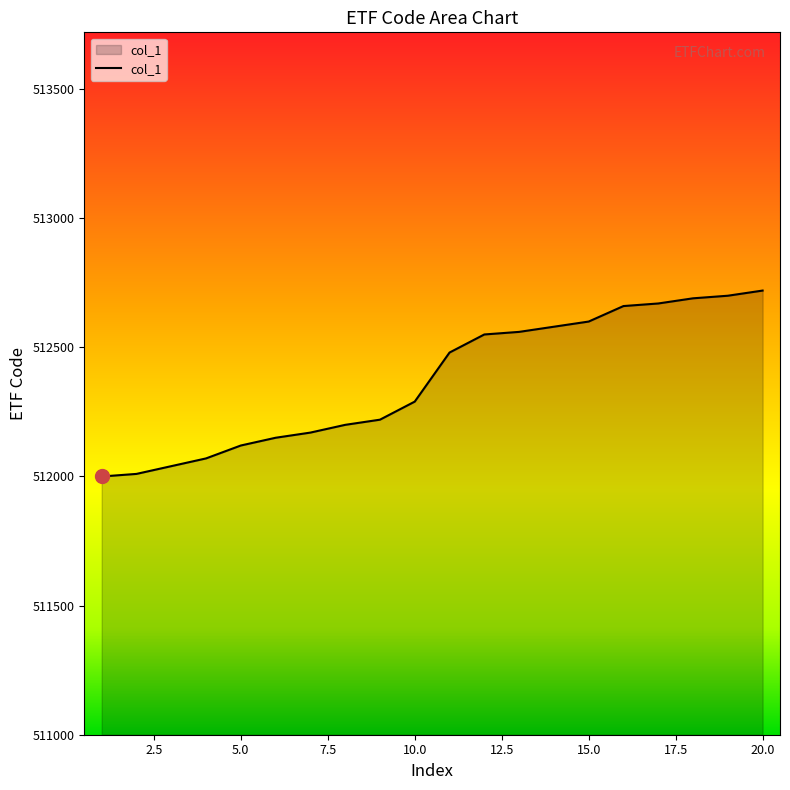

What is the sum of all values?

10247480